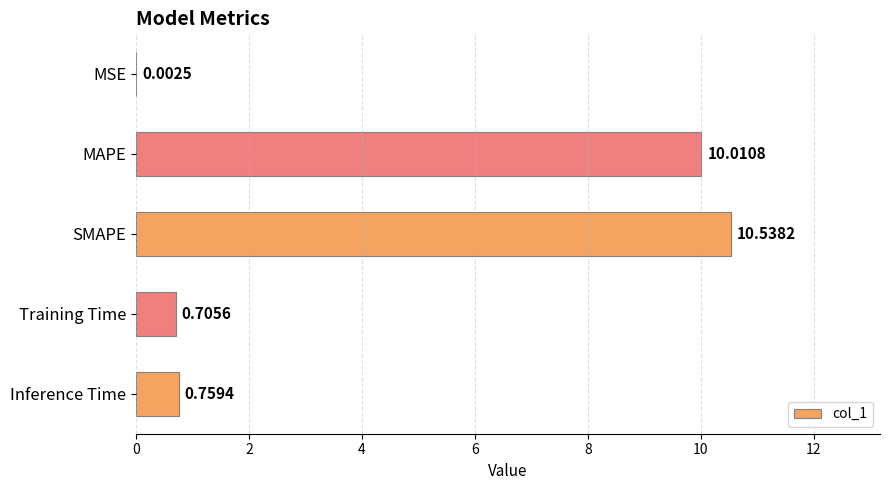

Where is the data nearest to the value 5?

Inference Time